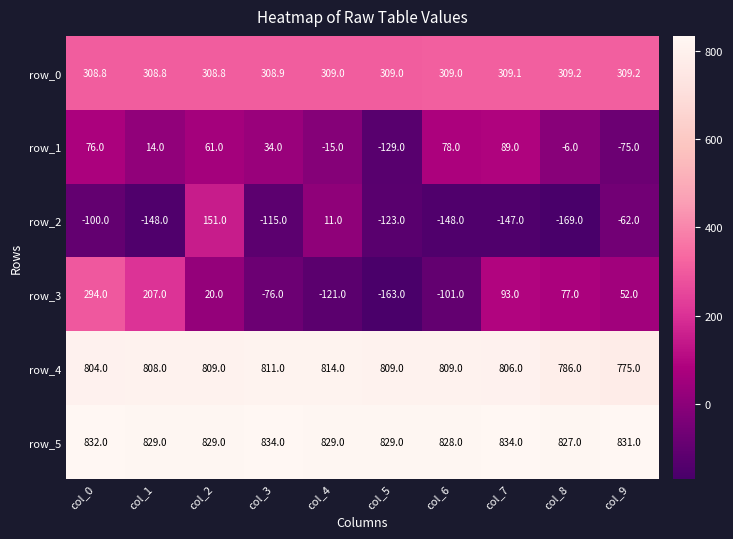

Reading right to left, extract all data points from this chart.

row_0: 309.2	309.2	309.1	309.0	309.0	309.0	308.9	308.8	308.8	308.8
row_1: -75.0	-6.0	89.0	78.0	-129.0	-15.0	34.0	61.0	14.0	76.0
row_2: -62.0	-169.0	-147.0	-148.0	-123.0	11.0	-115.0	151.0	-148.0	-100.0
row_3: 52.0	77.0	93.0	-101.0	-163.0	-121.0	-76.0	20.0	207.0	294.0
row_4: 775.0	786.0	806.0	809.0	809.0	814.0	811.0	809.0	808.0	804.0
row_5: 831.0	827.0	834.0	828.0	829.0	829.0	834.0	829.0	829.0	832.0